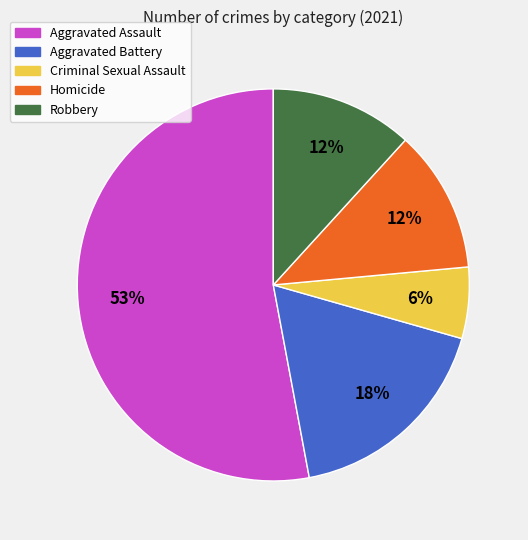

Is it true that Criminal Sexual Assault is 15% of the pie?

False